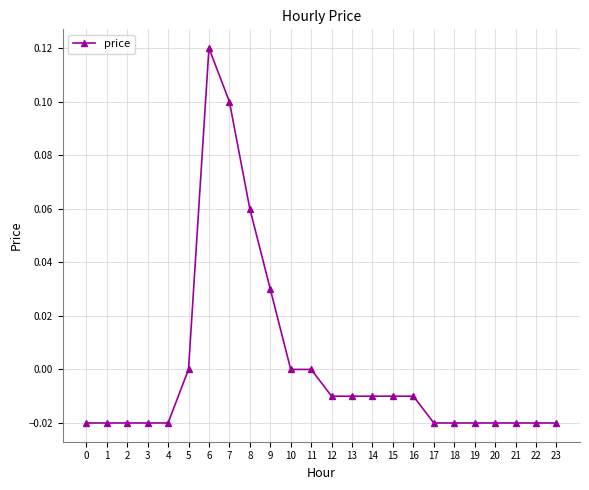

Is it true that the value at 13 is -0.0?

True